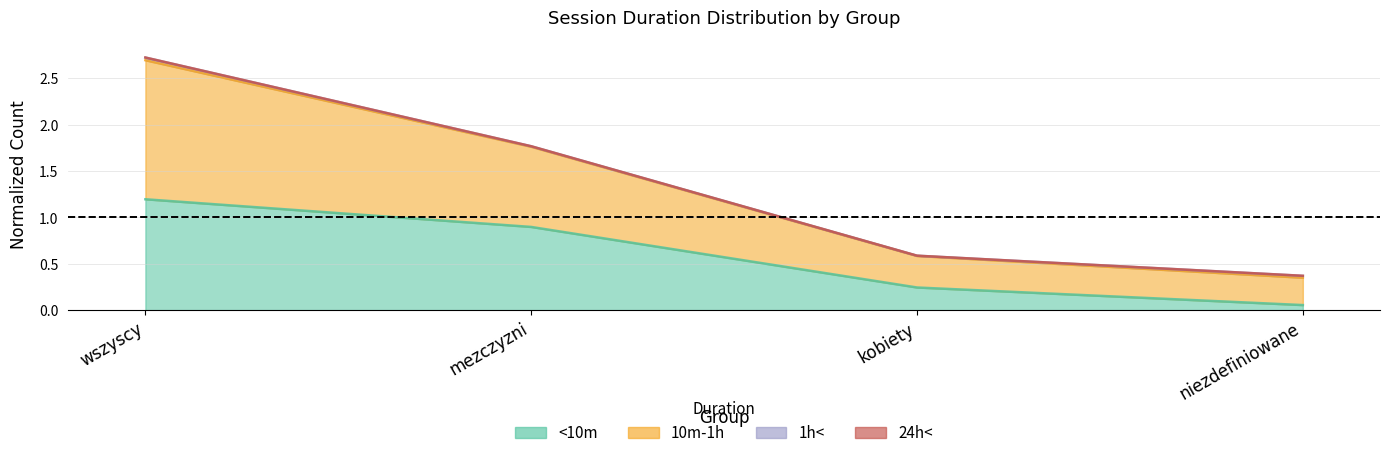

The value of <10m at mezczyzni is 0.9. True or false?

True